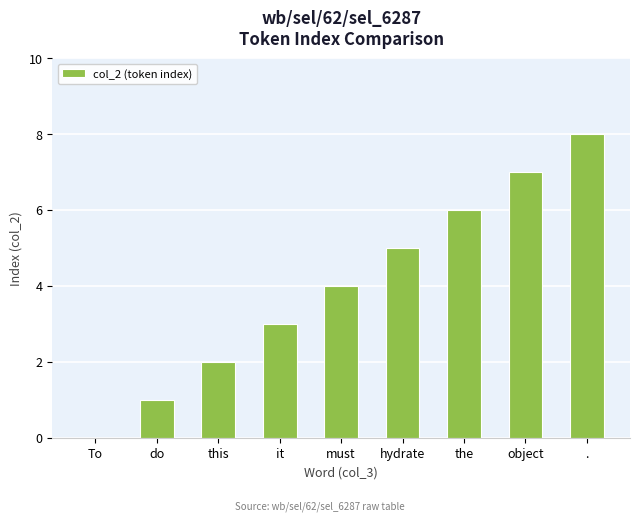

The chart shows a value of 5 at hydrate. True or false?

True